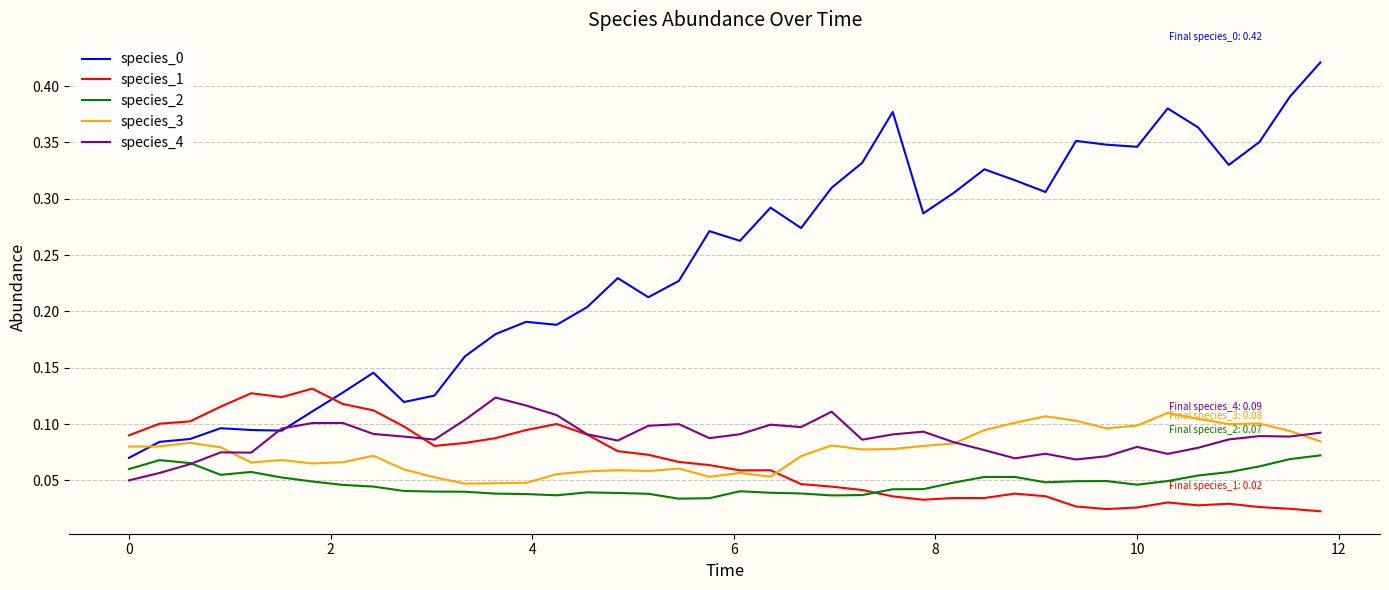

How many lines are shown in the chart?

5